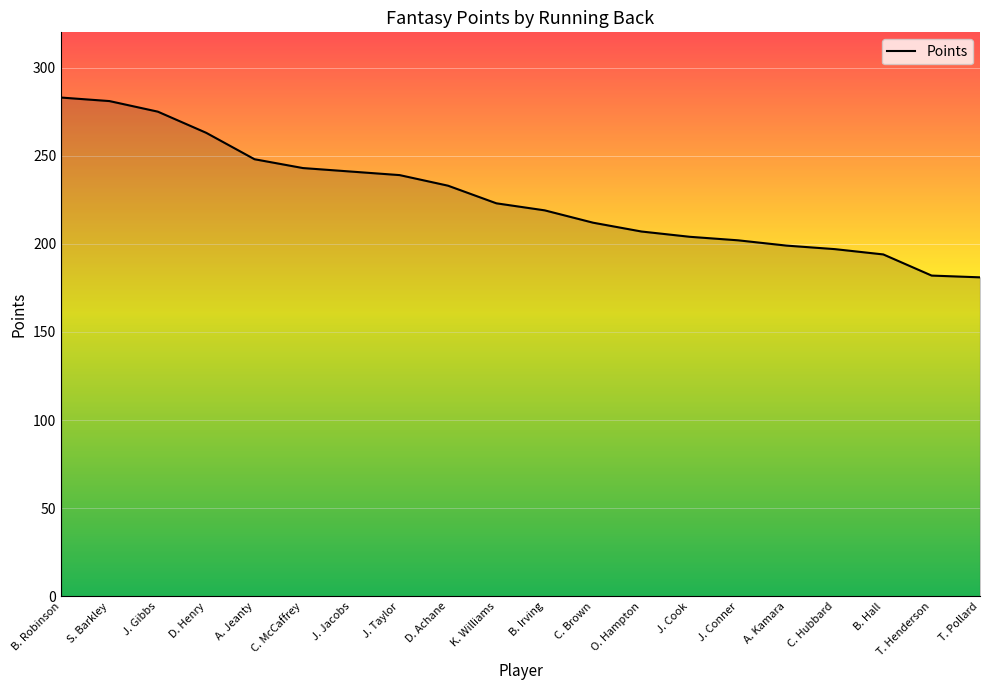

The value at C. Hubbard is 127. True or false?

False